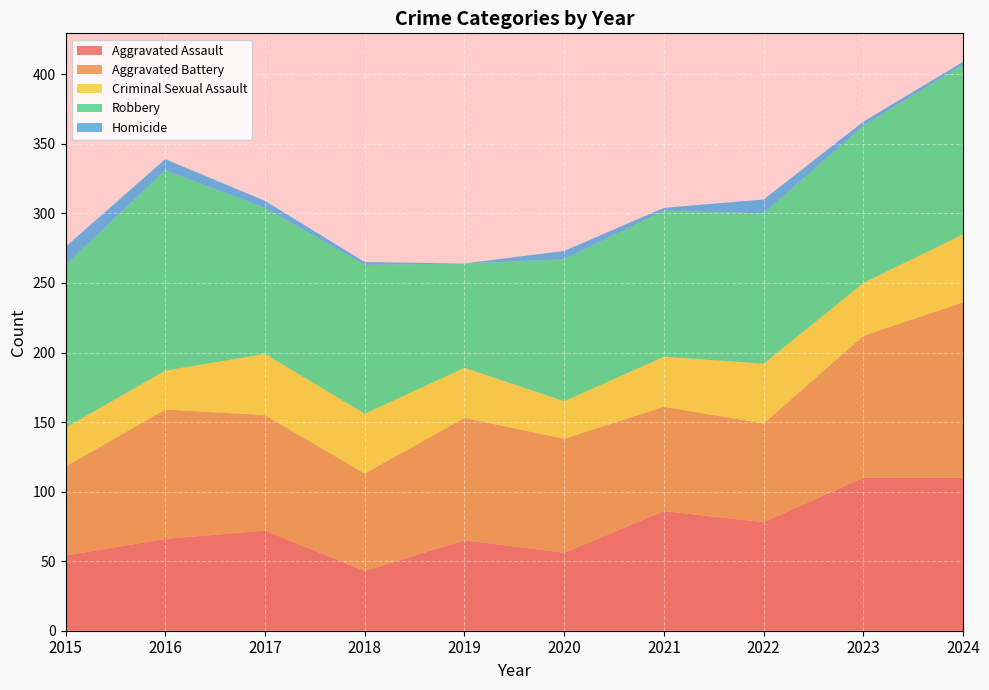

Reading right to left, extract all data points from this chart.

Aggravated Assault: 110	110	78	86	56	65	43	72	66	54
Aggravated Battery: 126	102	71	75	82	88	70	83	93	64
Criminal Sexual Assault: 49	38	43	36	27	36	43	44	28	28
Robbery: 122	113	108	105	102	75	107	105	144	117
Homicide: 2	3	10	2	6	0	2	5	8	13